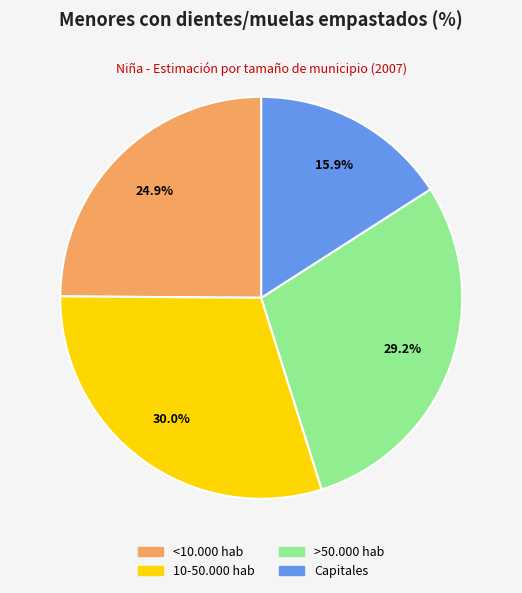

Is there a majority slice in this chart?

No